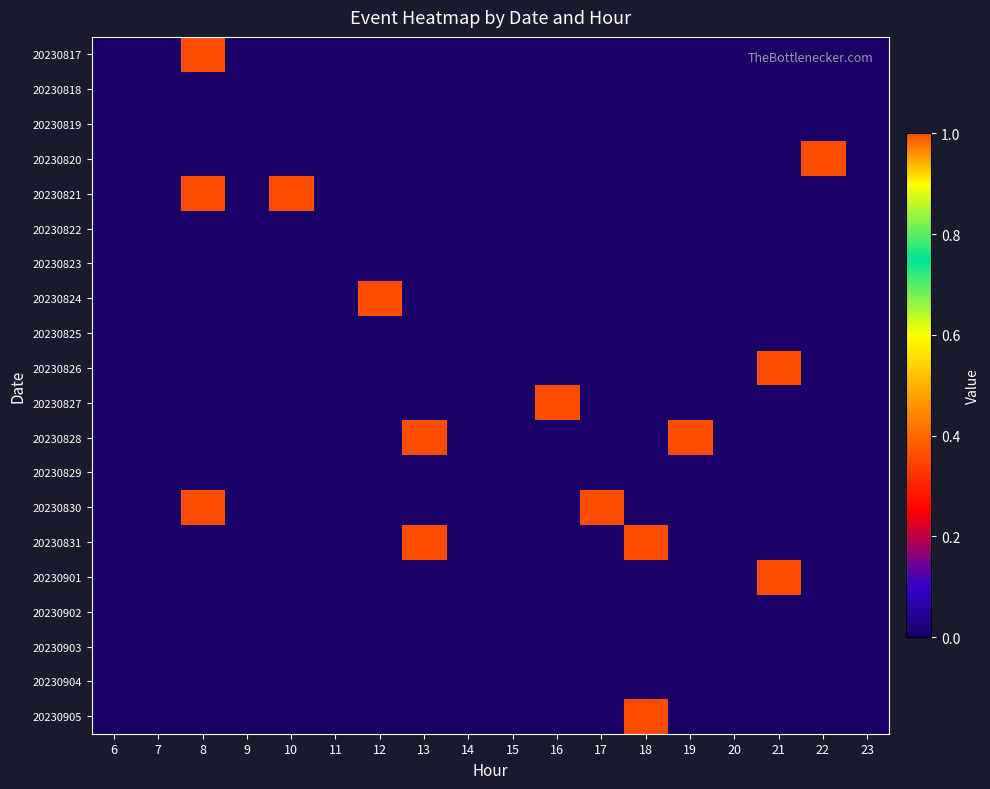

Which series has the largest range (max minus min)?

20230817